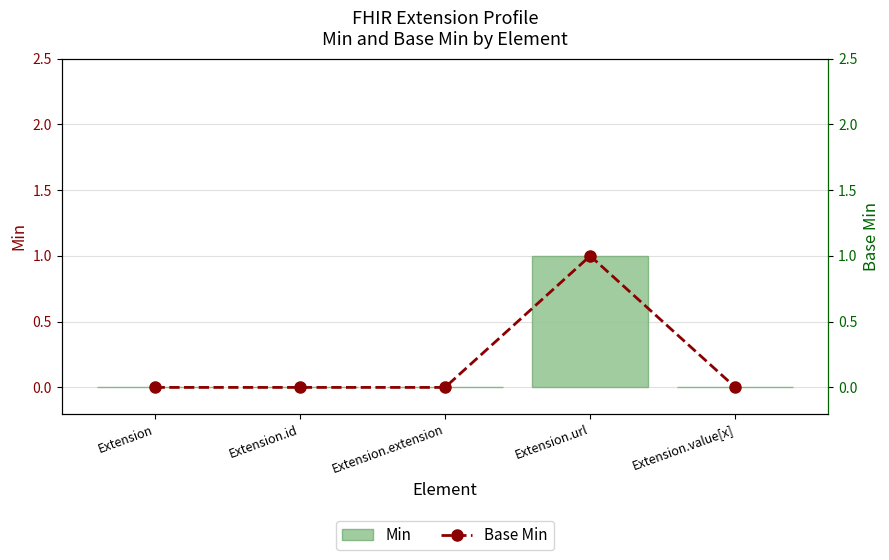

Does the chart contain any negative values?

No